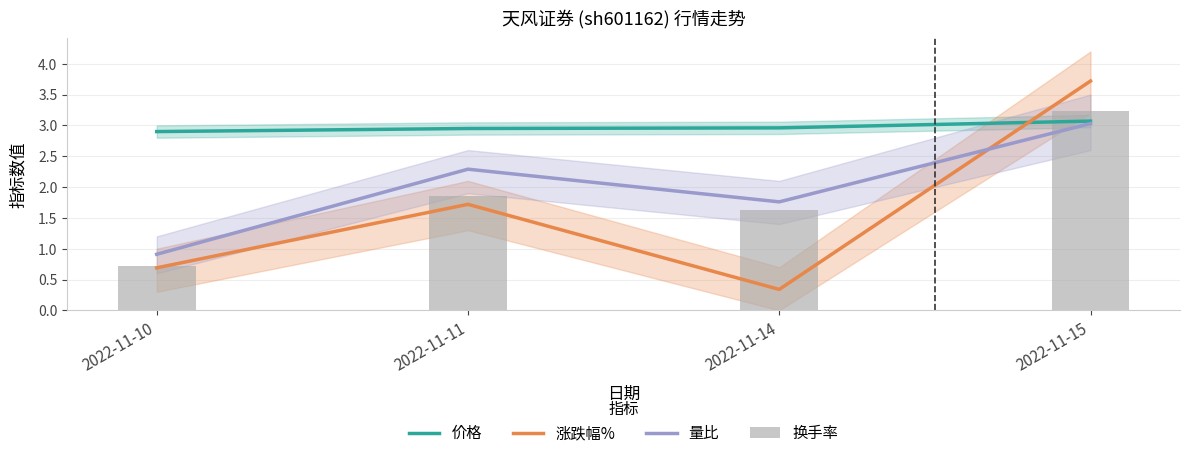

The 换手率 series shows 4.2 at 2022-11-15. True or false?

False